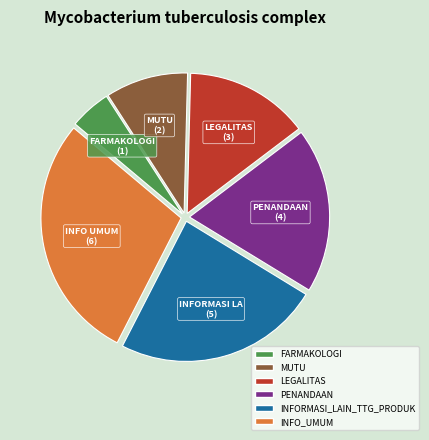

Does INFORMASI_LAIN_TTG_PRODUK represent more than half of the total?

No